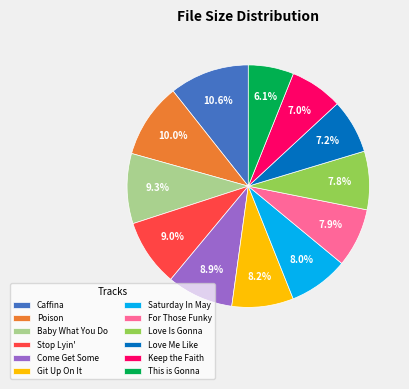

Is Come Get Some the majority of the pie?

No